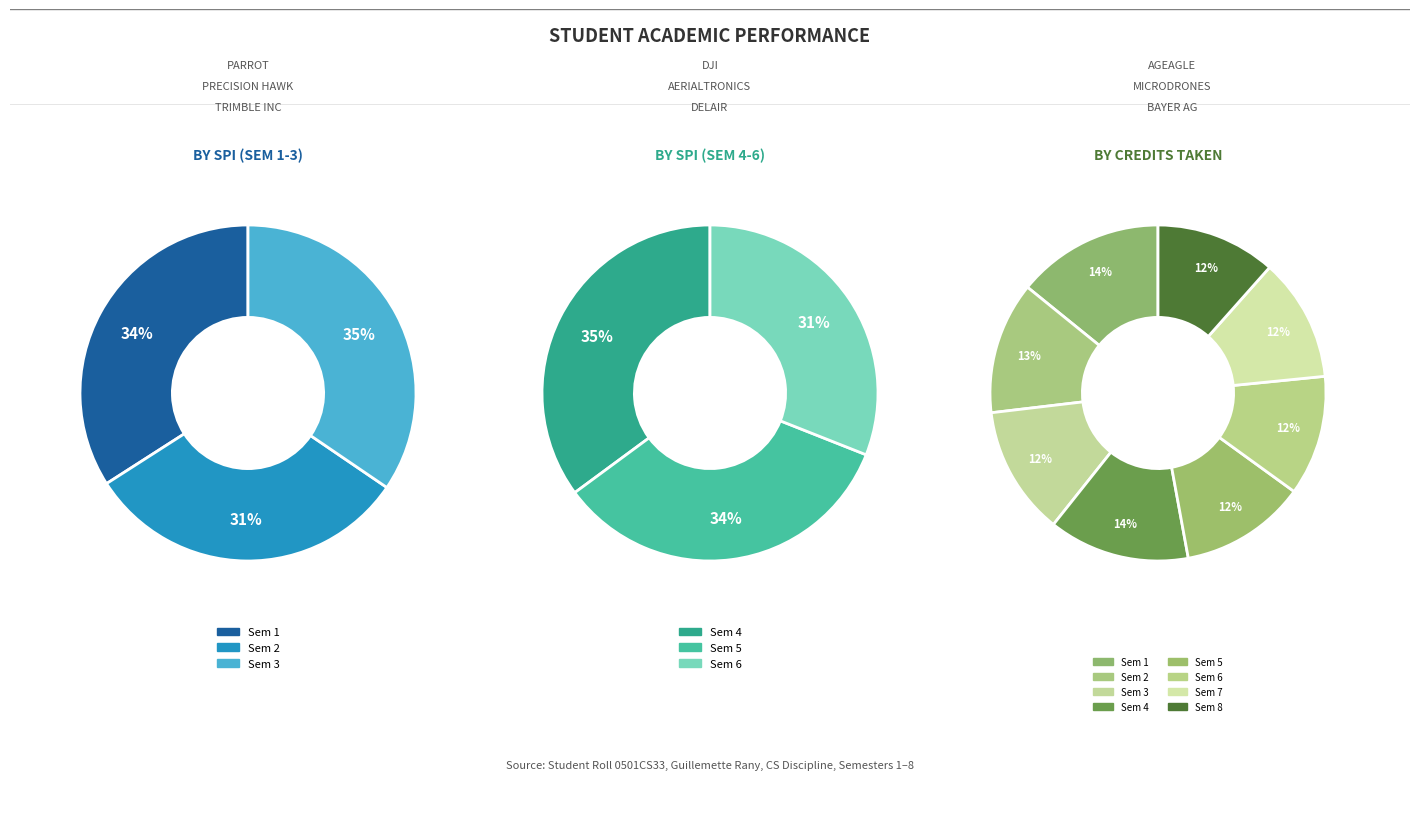

To the nearest percent, what is the difference between the largest and smallest slice percentages?

2%